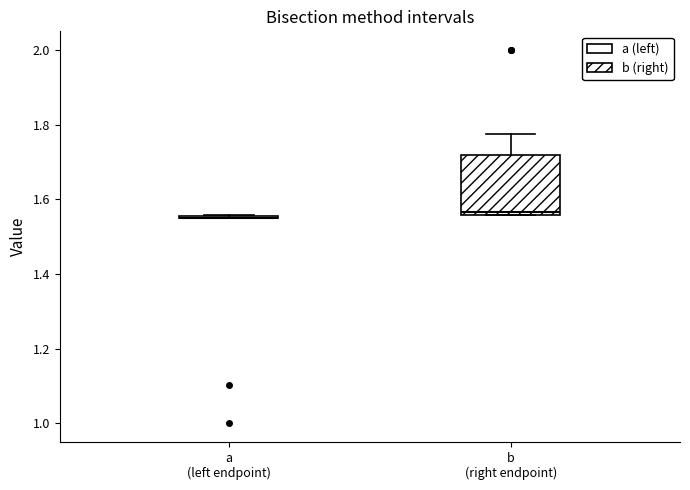

Comparing the boxes themselves (not the whiskers), which one is the tallest?

b (right endpoint)